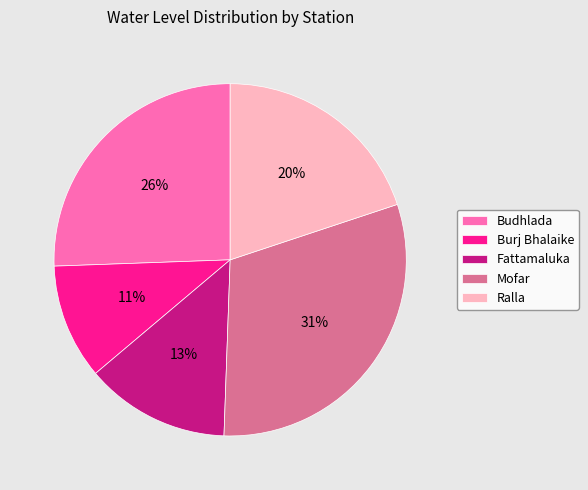

Between Burj Bhalaike and Budhlada, which is larger?

Budhlada